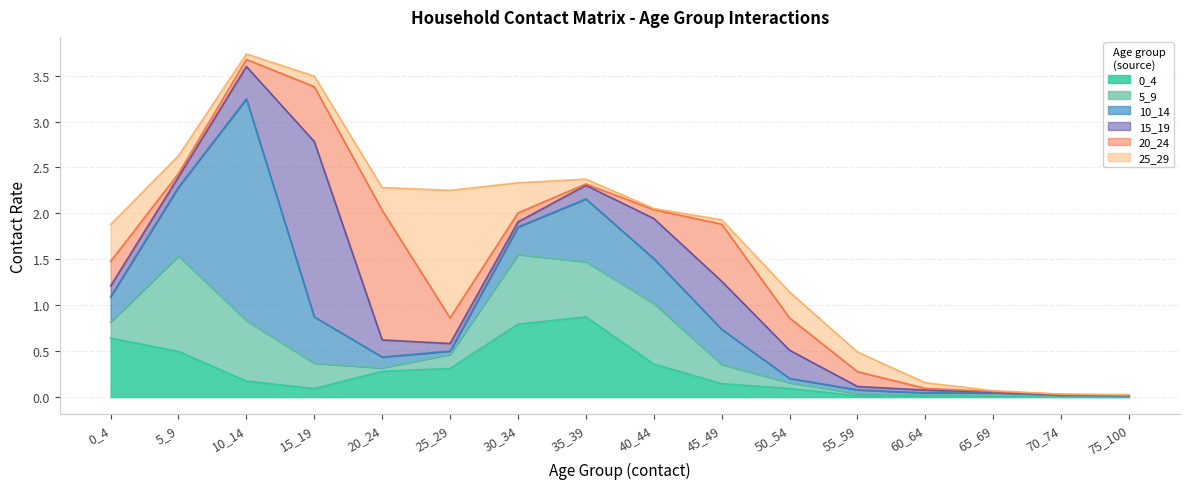

List the labels in order of 5_9 value, smallest first.

75_100, 65_69, 70_74, 60_64, 55_59, 20_24, 50_54, 25_29, 0_4, 45_49, 15_19, 35_39, 10_14, 40_44, 30_34, 5_9